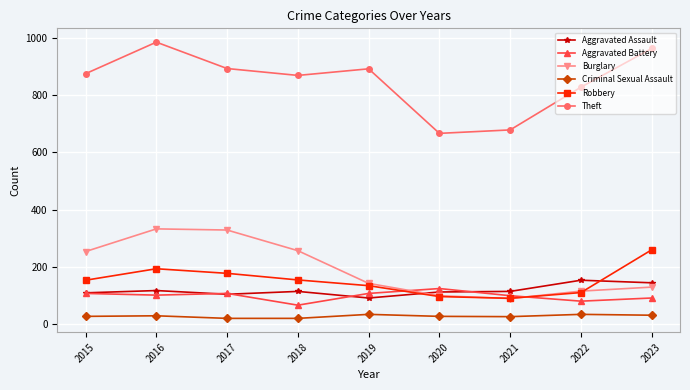

True or false: Criminal Sexual Assault and Aggravated Assault intersect in this chart.

False